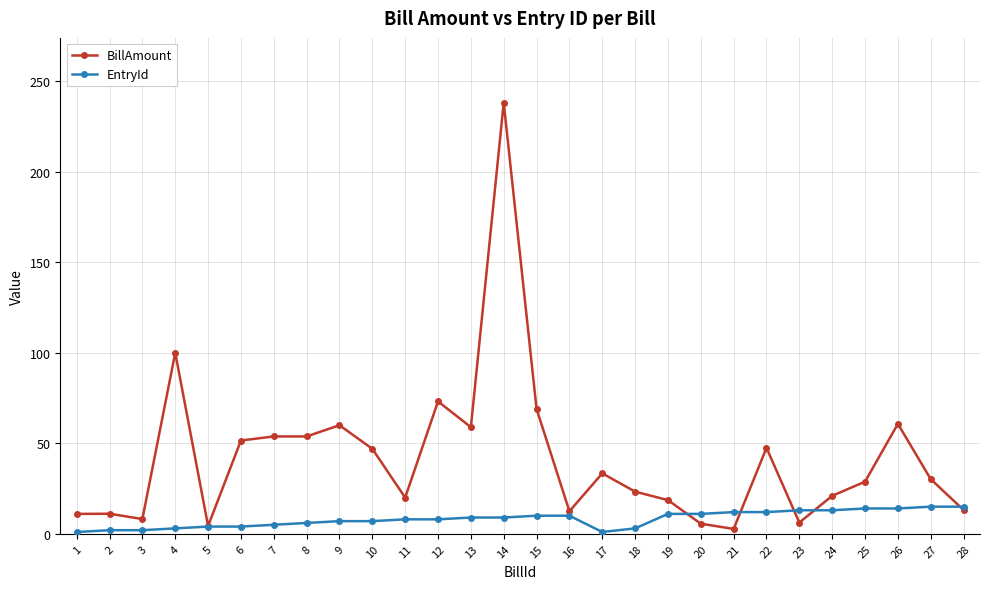

Is it true that BillAmount equals 45.0 at 4?

False